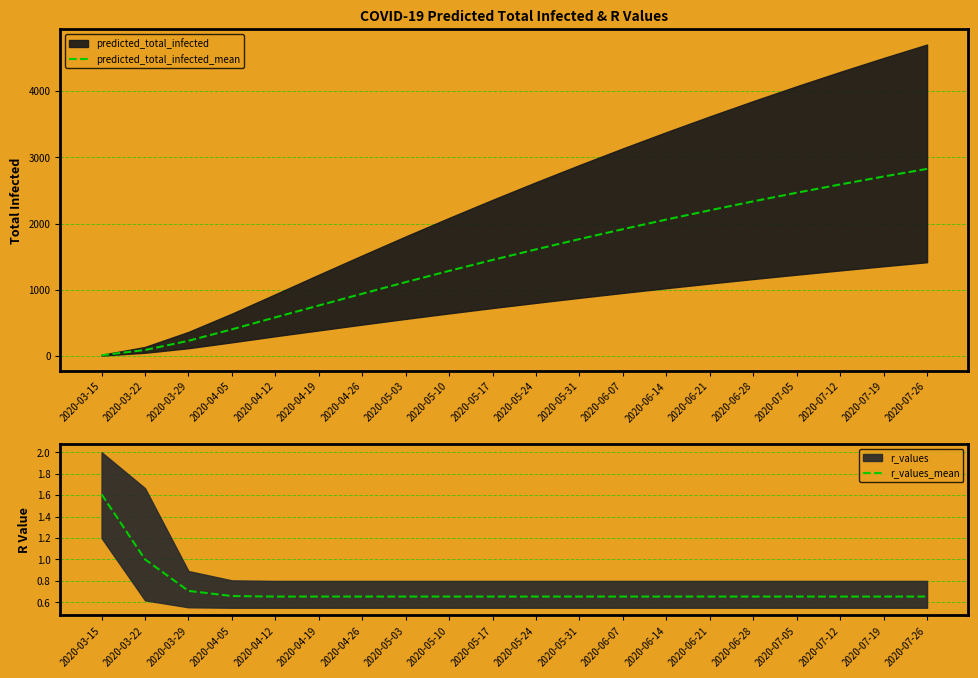

Rank the categories by r_values_mean value from highest to lowest.

2020-03-15, 2020-03-22, 2020-03-29, 2020-04-05, 2020-04-12, 2020-04-19, 2020-04-26, 2020-05-03, 2020-05-10, 2020-05-17, 2020-05-24, 2020-05-31, 2020-06-07, 2020-06-14, 2020-06-21, 2020-06-28, 2020-07-05, 2020-07-12, 2020-07-19, 2020-07-26